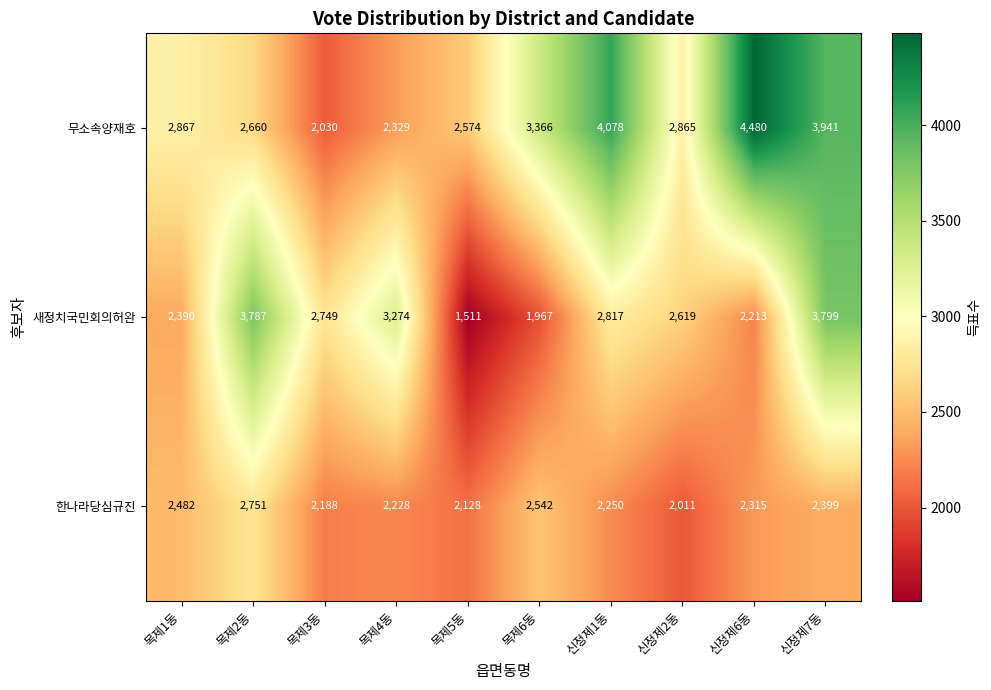

What is the difference between the highest and lowest values at 목제4동?

1046